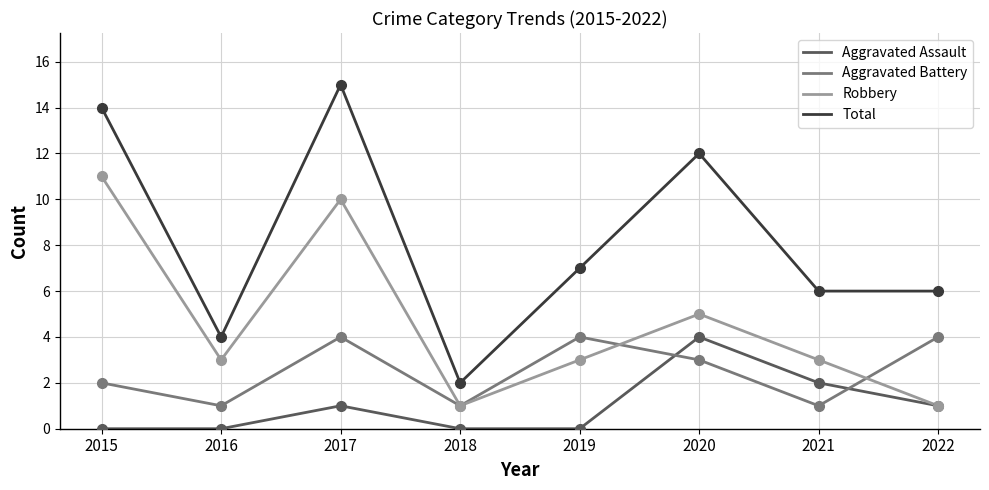

What is the difference between the maximum and minimum values in the Robbery series?

10